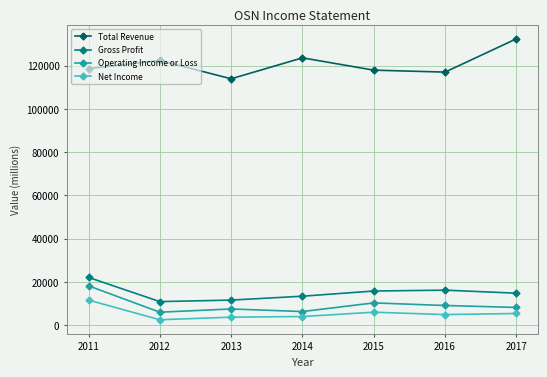

Which category has the lowest value in the Net Income series?

2012